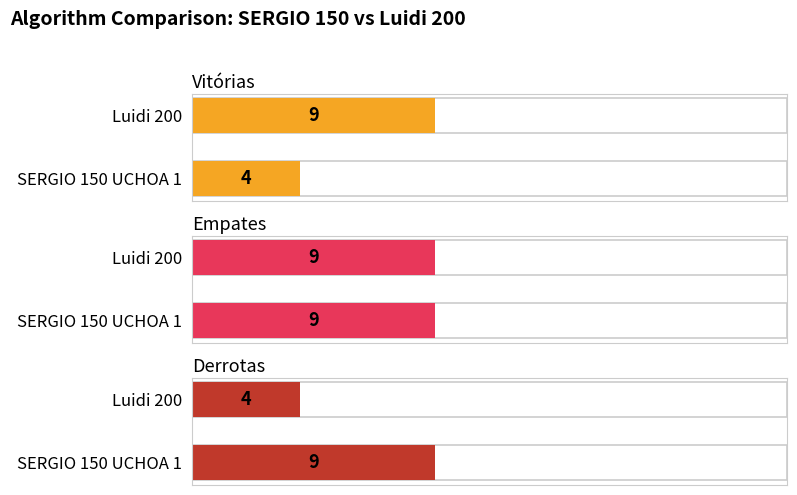

Rank the series by their maximum value, from highest to lowest.

Vitórias, Empates, Derrotas